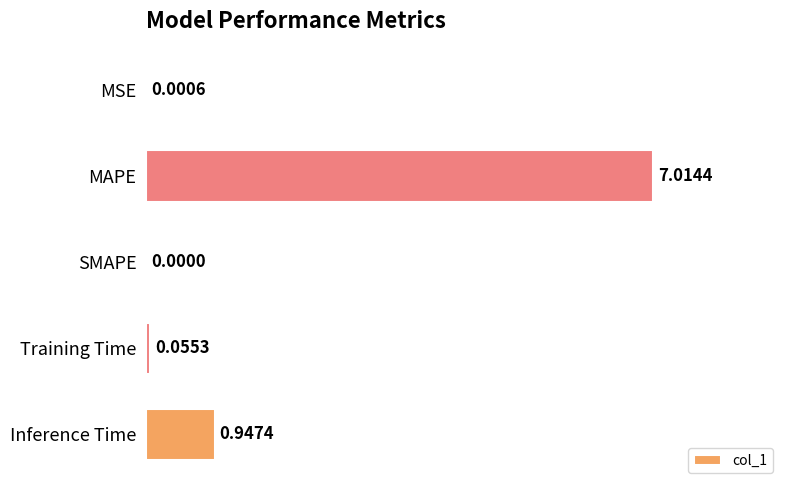

At which category does the chart reach its peak across all series?

MAPE